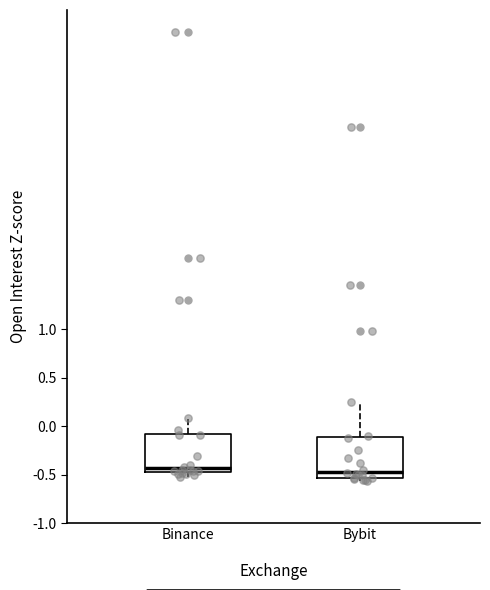

Reading left to right, transcribe this box plot: for each box, give where its median line is, the range the box spans, and where its two whiskers end, as read against the y-axis. The values are not printed on the chart, so give them approximately, as read against the axis.

Binance: median -0.45 (just above the box's lower edge), box -0.45 to -0.05, whiskers -0.50 to 0.10
Bybit: median -0.45, box -0.55 to -0.10, whiskers -0.55 (just below the box's lower edge) to 0.25